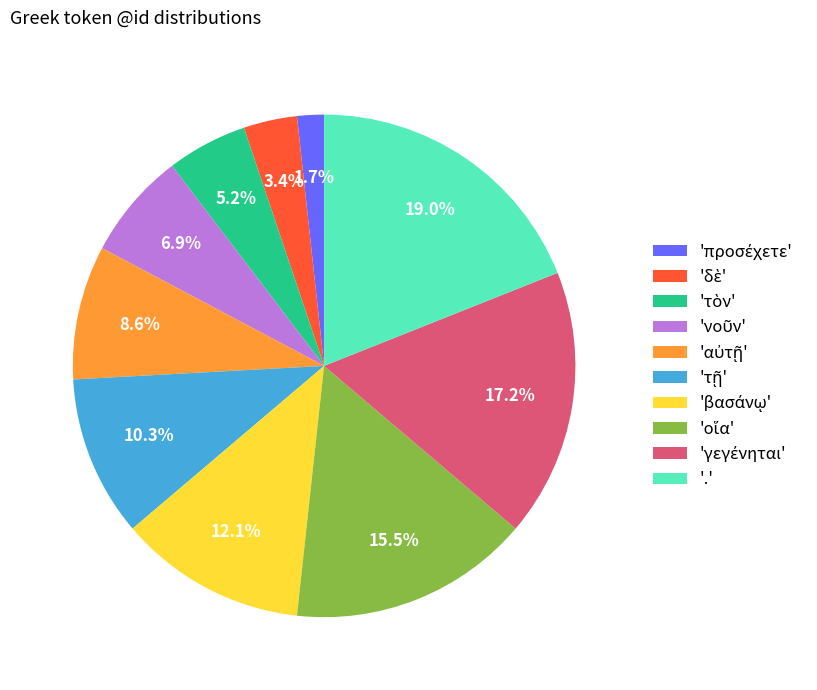

How much of the chart is everything except '.'?

81.0%